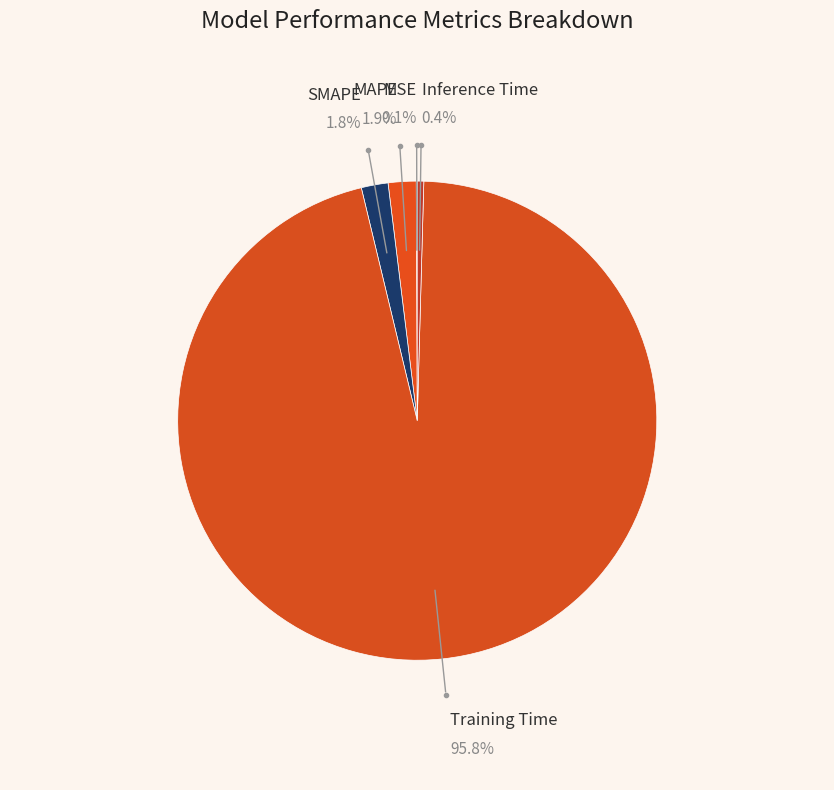

Which category accounts for the majority?

Training Time